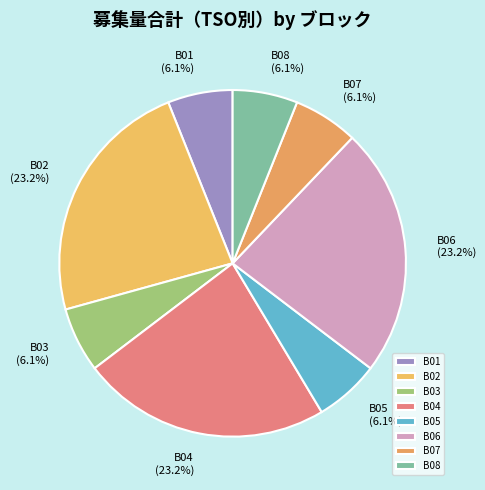

Is B04 the majority of the pie?

No